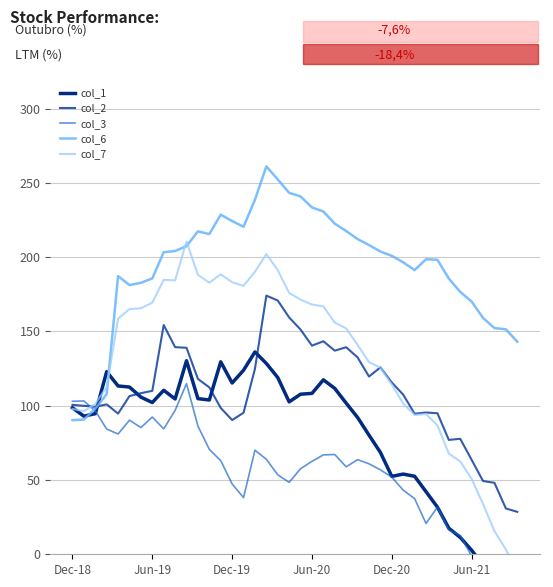

How many intersections are there between col_7 and col_1?

3